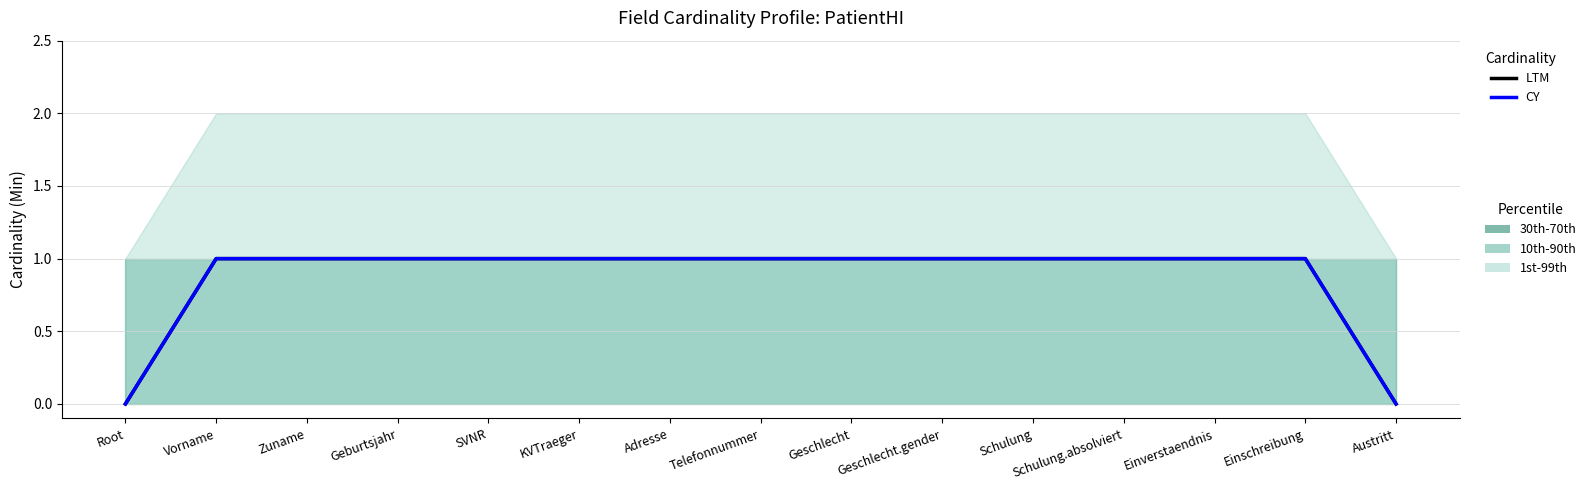

How many values in the LTM series are below 1?

2